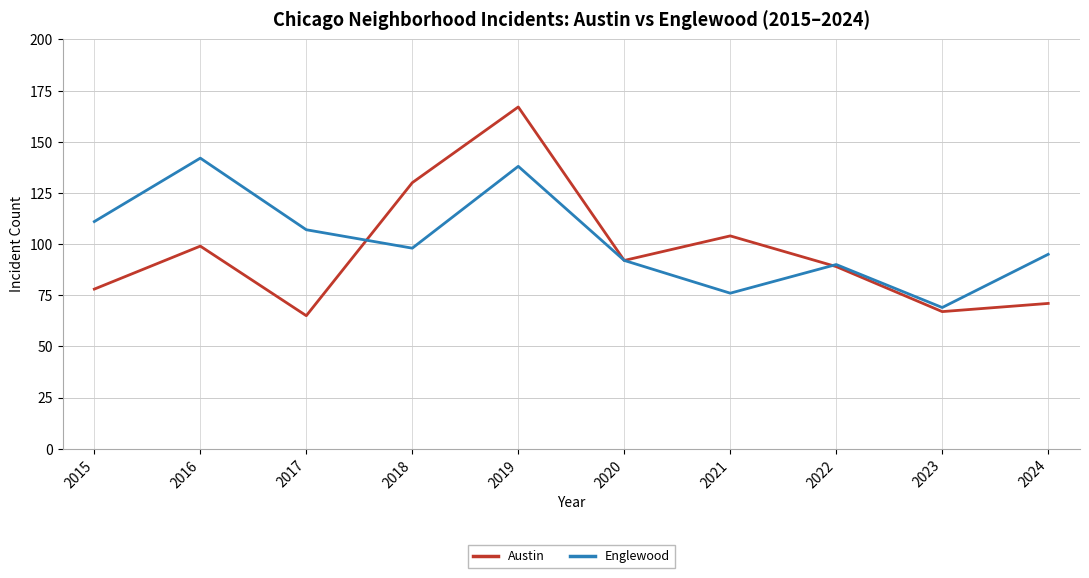

Rank the categories by Englewood value from lowest to highest.

2023, 2021, 2022, 2020, 2024, 2018, 2017, 2015, 2019, 2016